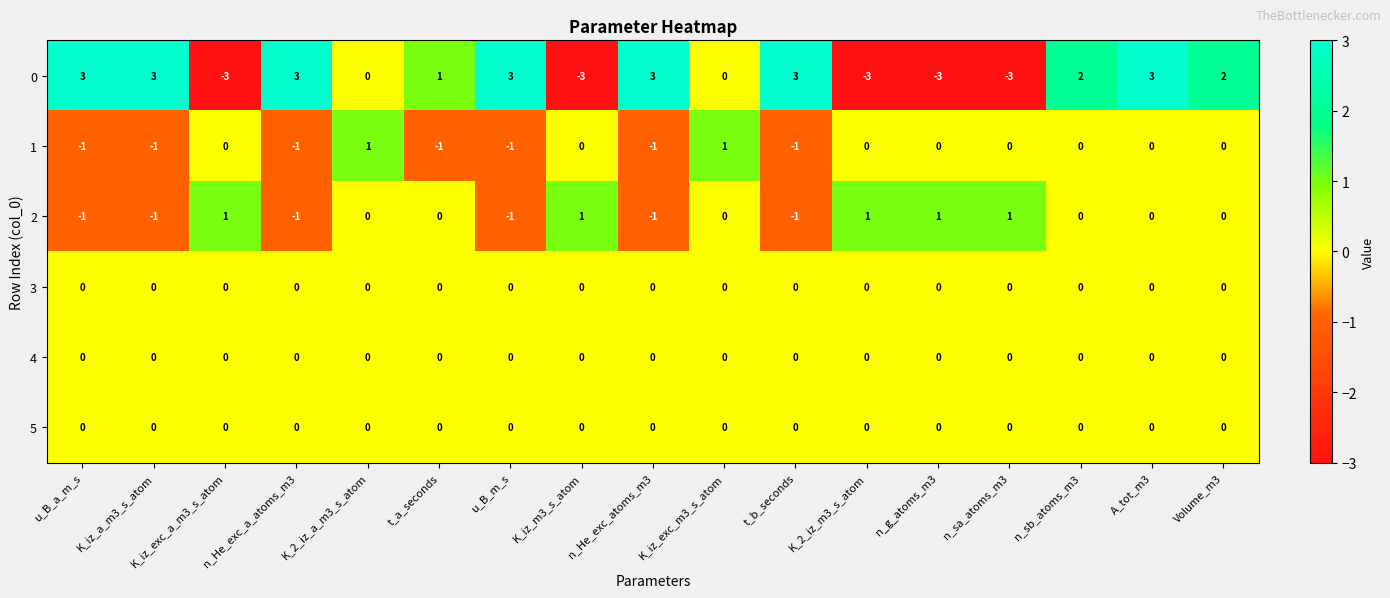

Which series has the widest spread of values?

0